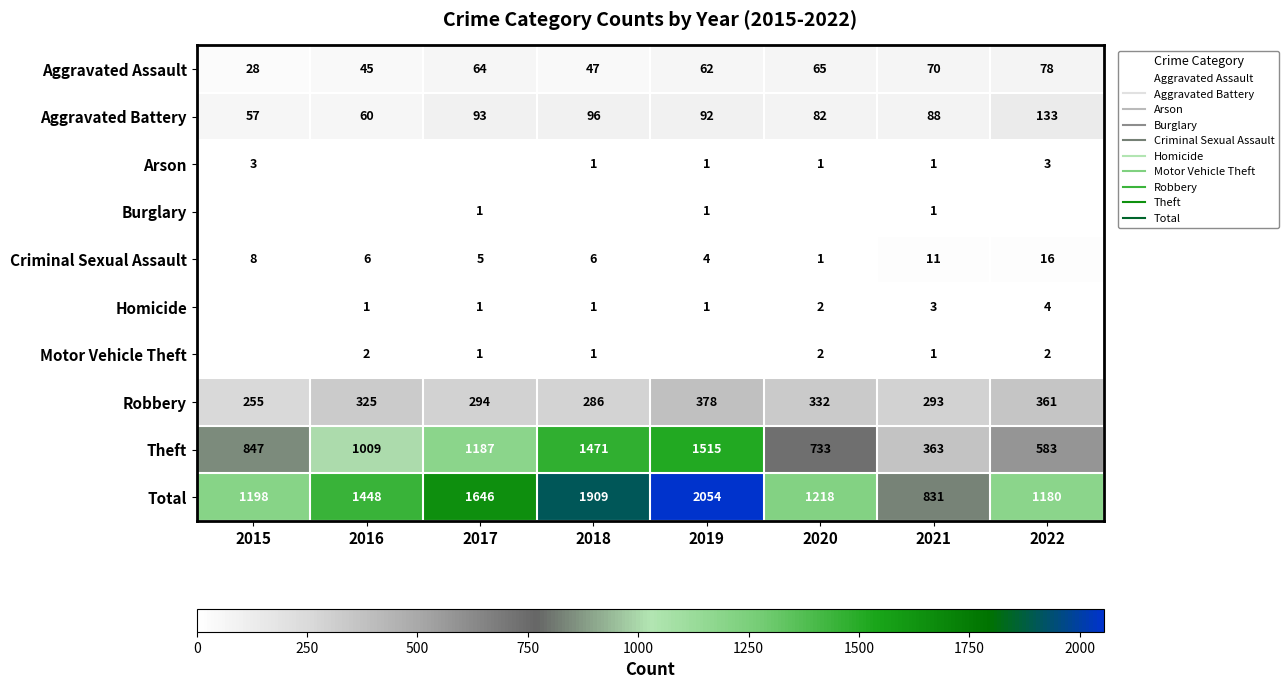

Which series has the widest spread of values?

Total